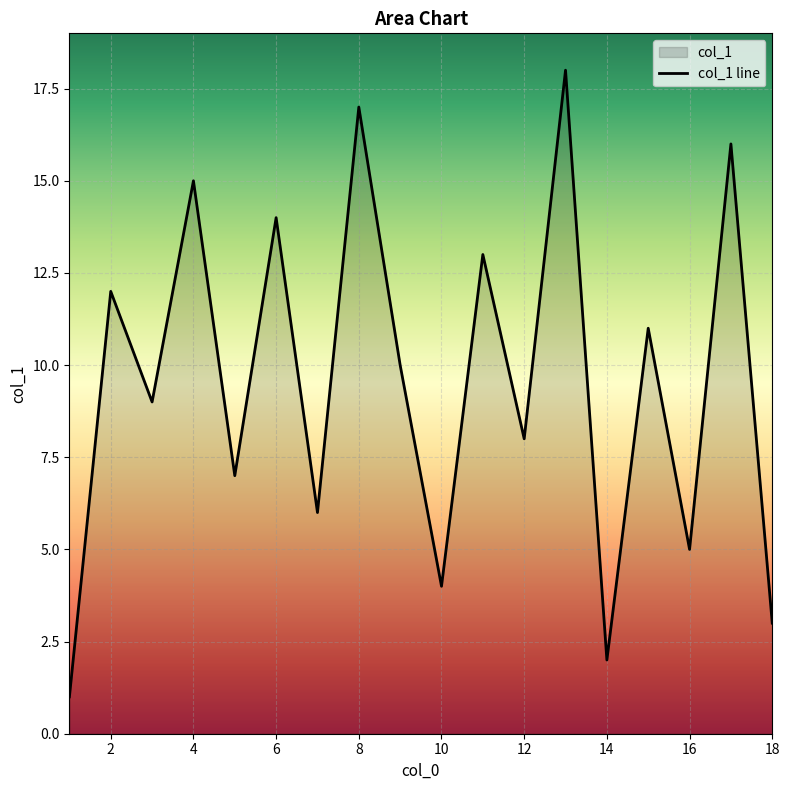

What is the maximum value shown in the chart?

18